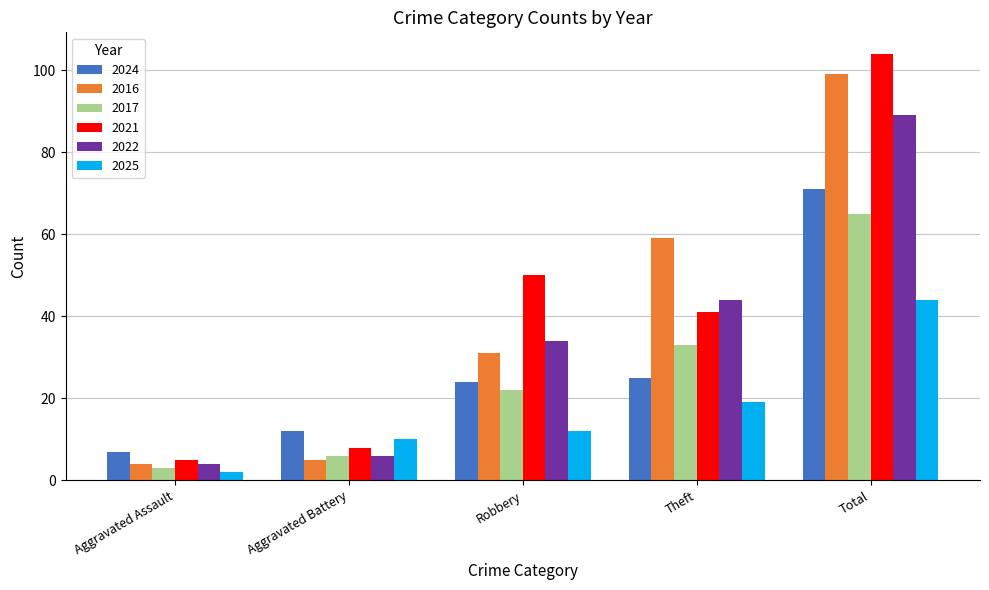

What is the total value across all series at Theft?

221